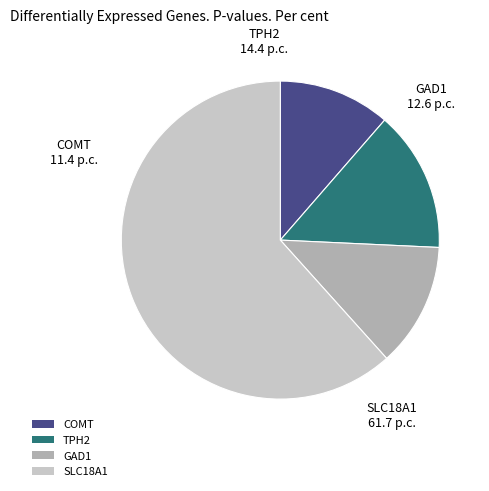

True or false: COMT accounts for 11% of the total.

True